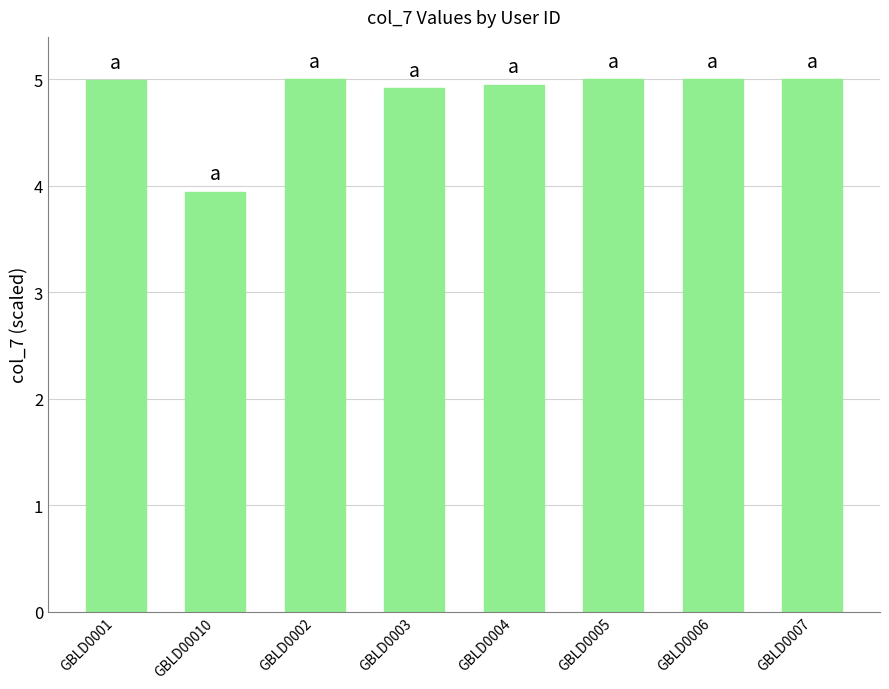

Approximately how many times larger is the value at GBLD0007 compared to GBLD00010?

1.3